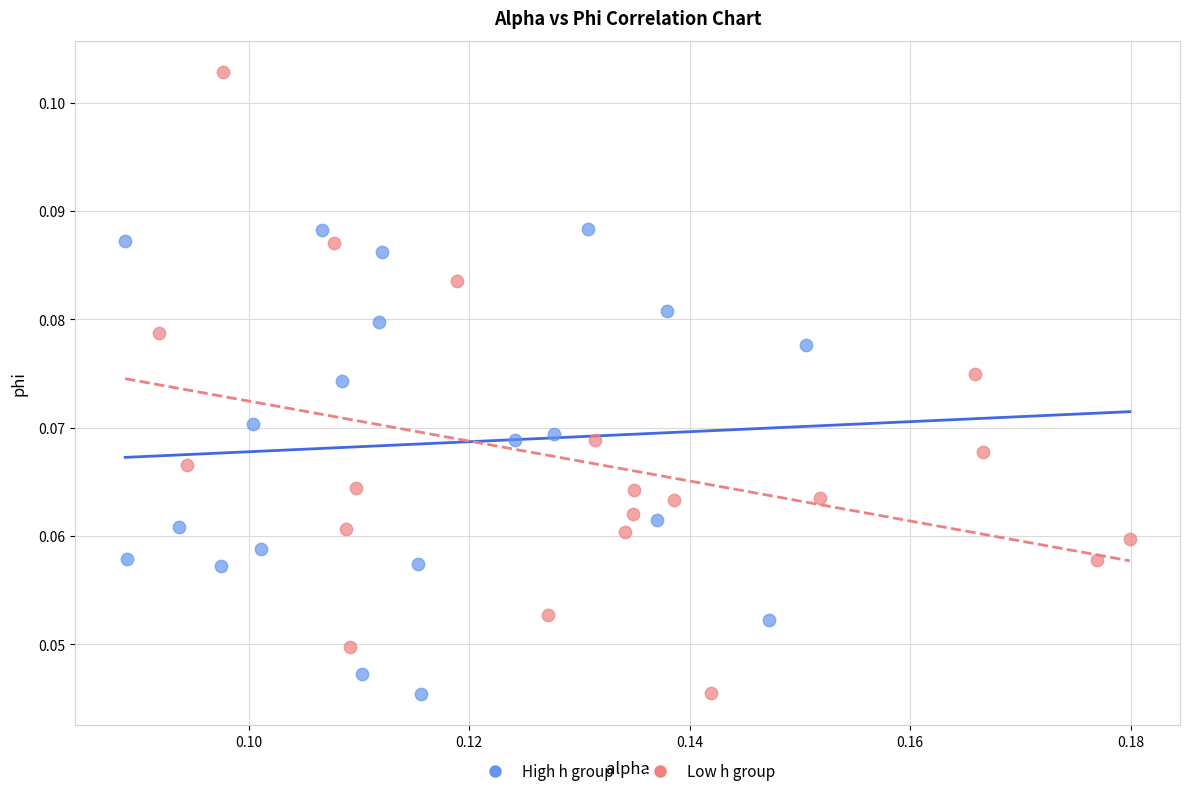

Which series has the widest spread of Y values?

Low h group